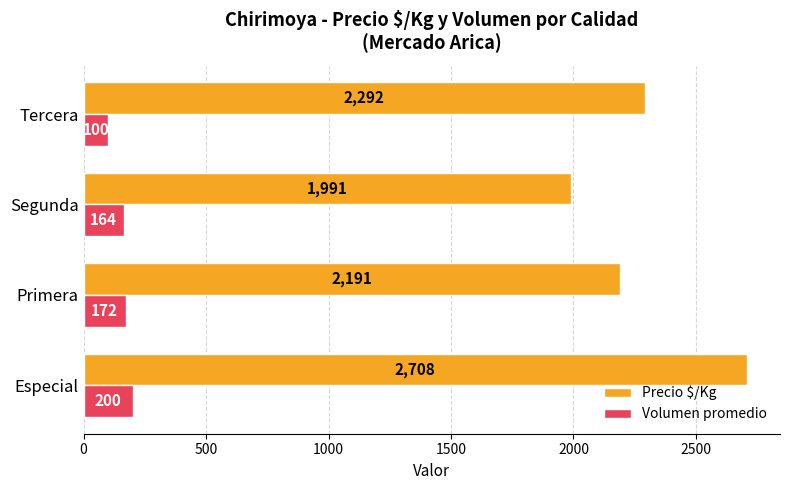

Which series has the largest range (max minus min)?

Precio $/Kg